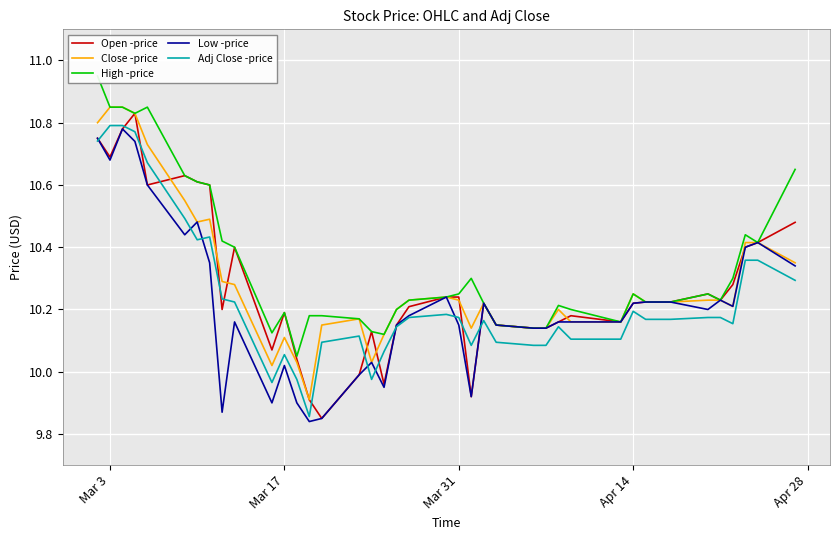

Reading left to right, extract all data points from this chart.

Open -price: 10.8	10.7	10.8	10.8	10.6	10.6	10.6	10.6	10.2	10.4	10.1	10.2	10.0	9.9	9.9	10.0	10.1	10.0	10.1	10.2	10.2	10.2	9.9	10.2	10.1	10.1	10.1	10.2	10.2	10.2	10.2	10.2	10.2	10.2	10.2	10.2	10.3	10.4	10.4	10.5
Close -price: 10.8	10.9	10.9	10.8	10.7	10.6	10.5	10.5	10.3	10.3	10.0	10.1	10.0	9.9	10.1	10.2	10.0	10.1	10.2	10.2	10.2	10.2	10.1	10.2	10.1	10.1	10.1	10.2	10.2	10.2	10.2	10.2	10.2	10.2	10.2	10.2	10.2	10.4	10.4	10.4
High -price: 10.9	10.9	10.9	10.8	10.9	10.6	10.6	10.6	10.4	10.4	10.1	10.2	10.1	10.2	10.2	10.2	10.1	10.1	10.2	10.2	10.2	10.2	10.3	10.2	10.1	10.1	10.1	10.2	10.2	10.2	10.2	10.2	10.2	10.2	10.2	10.2	10.3	10.4	10.4	10.6
Low -price: 10.8	10.7	10.8	10.7	10.6	10.4	10.5	10.4	9.9	10.2	9.9	10.0	9.9	9.8	9.9	10.0	10.0	9.9	10.1	10.2	10.2	10.1	9.9	10.2	10.1	10.1	10.1	10.2	10.2	10.2	10.2	10.2	10.2	10.2	10.2	10.2	10.2	10.4	10.4	10.3
Adj Close -price: 10.7	10.8	10.8	10.8	10.7	10.5	10.4	10.4	10.2	10.2	10.0	10.1	10.0	9.9	10.1	10.1	10.0	10.1	10.1	10.2	10.2	10.2	10.1	10.2	10.1	10.1	10.1	10.1	10.1	10.1	10.2	10.2	10.2	10.2	10.2	10.2	10.2	10.4	10.4	10.3